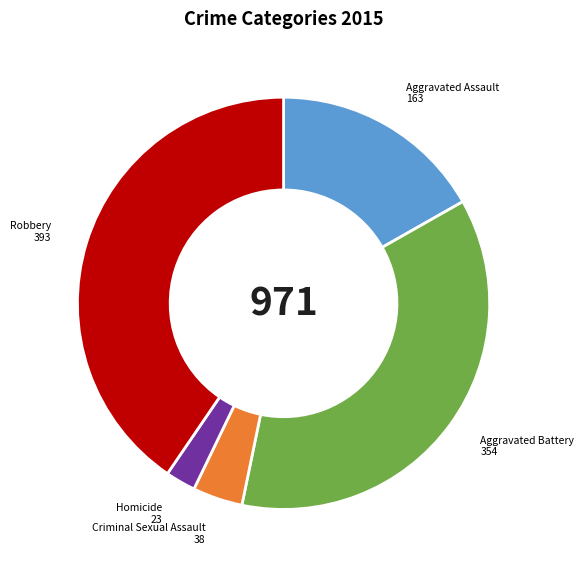

Between Aggravated Assault and Aggravated Battery, which is larger?

Aggravated Battery